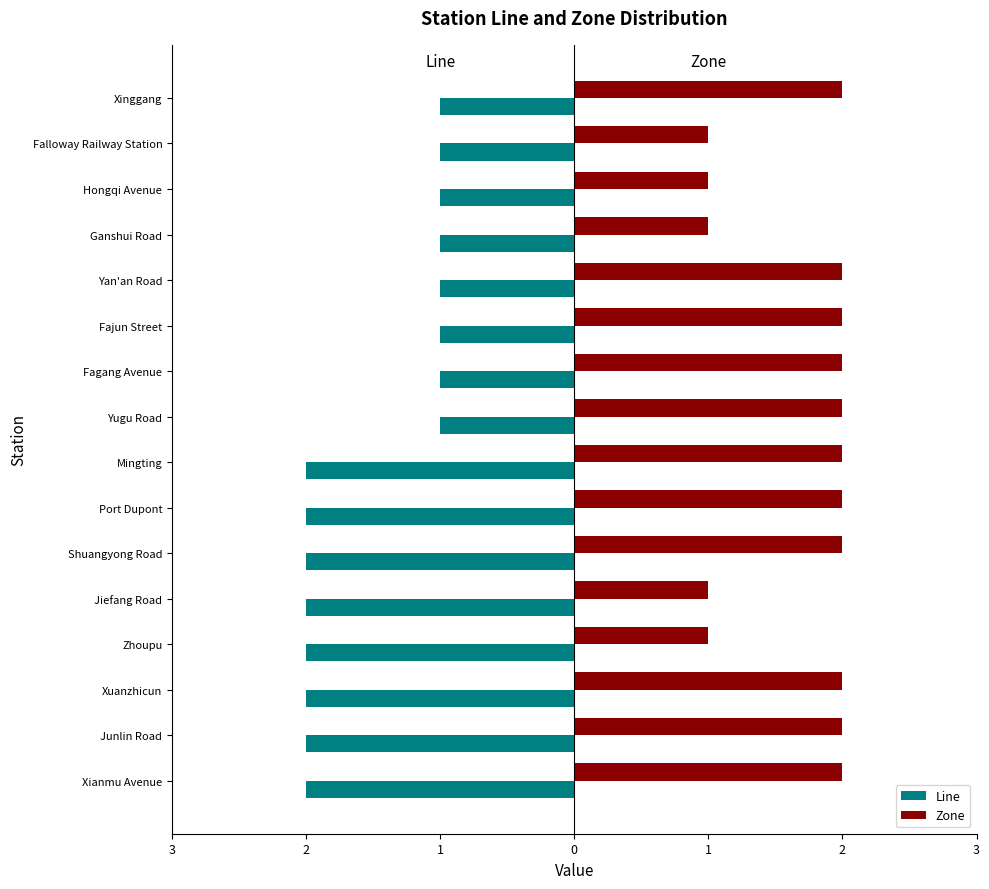

What are all the series names shown in the legend?

Line, Zone